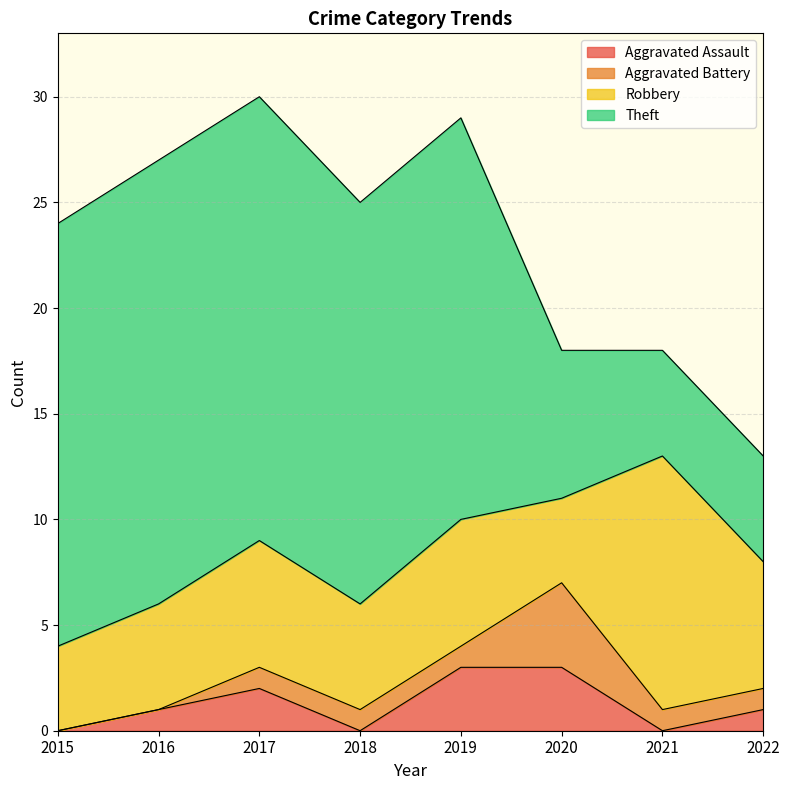

Where do Robbery and Theft first cross each other?

2020 and 2021